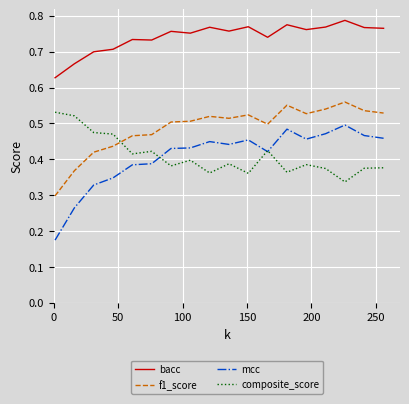

Count the number of categories in the chart.

18